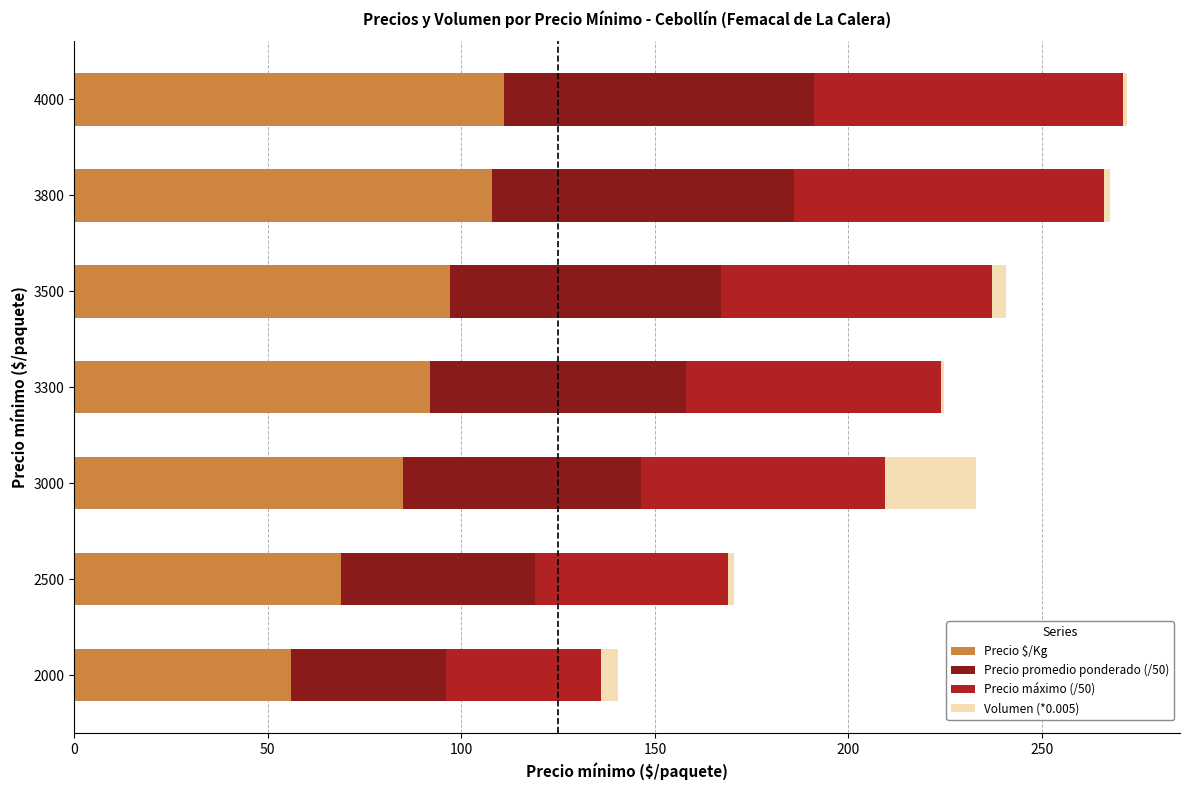

True or false: Precio $/Kg has a value of 61.3 at 3500.

False